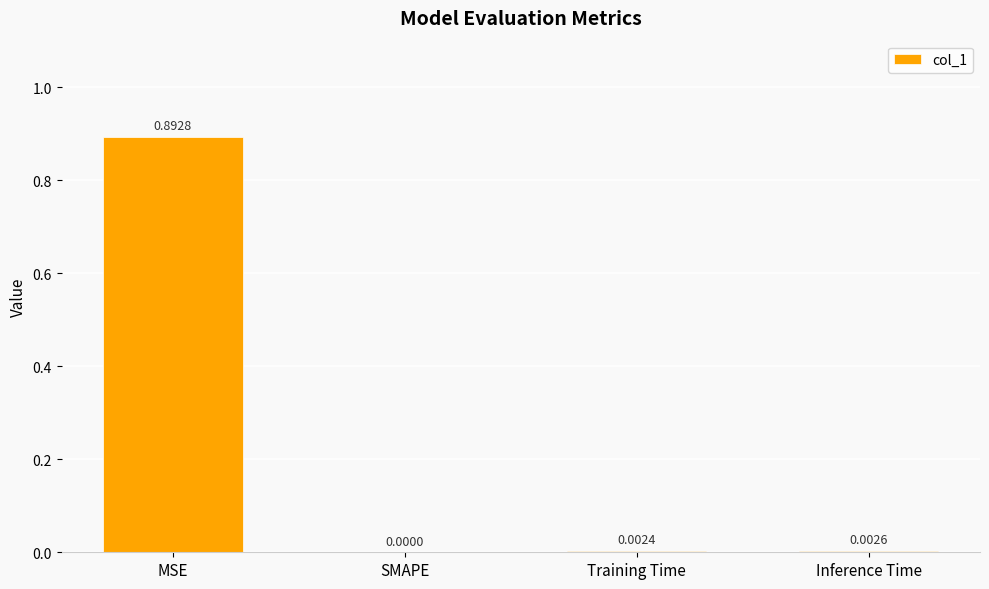

Between Inference Time and SMAPE, which is larger?

Inference Time